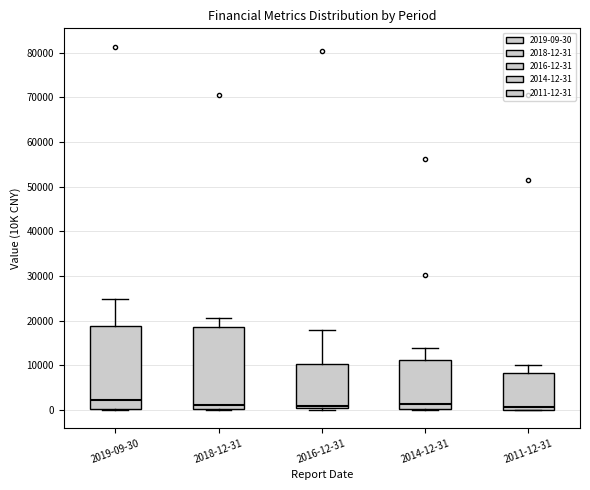

Reading left to right, read every box against the y-axis: the position of its median line, the range the box covers, and the ends of its whiskers. The values are not printed on the chart, so give them approximately, as read against the axis.

2019-09-30: median 2000, box 0 to 19000, whiskers 0 to 25000
2018-12-31: median 1000, box 0 to 19000, whiskers 0 to 21000
2016-12-31: median 1000, box 0 to 10000, whiskers 0 (just below the box's lower edge) to 18000
2014-12-31: median 1000, box 0 to 11000, whiskers 0 to 14000
2011-12-31: median 1000, box 0 to 8000, whiskers 0 to 10000